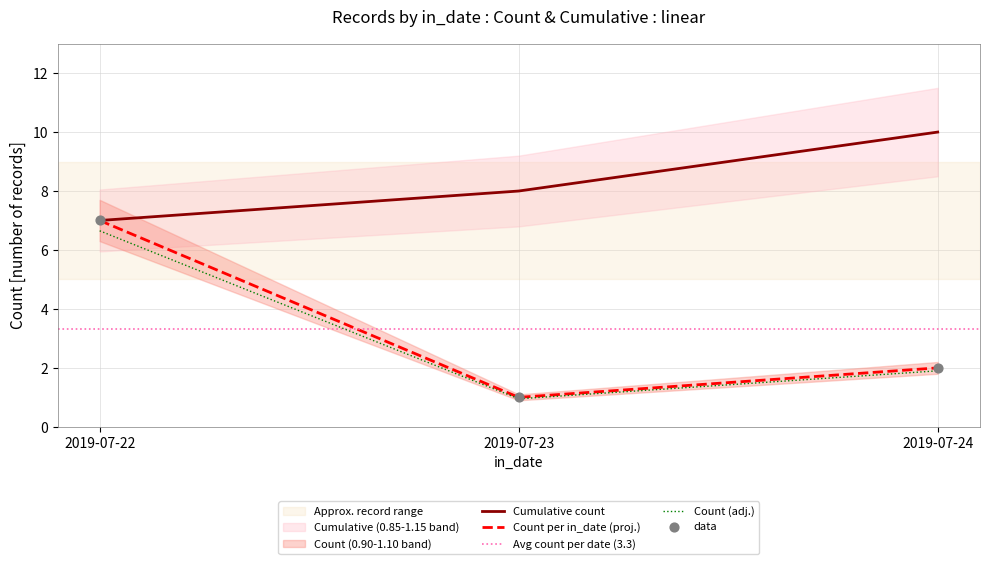

What is the highest value of the Count per in_date (proj.) series?

7.0